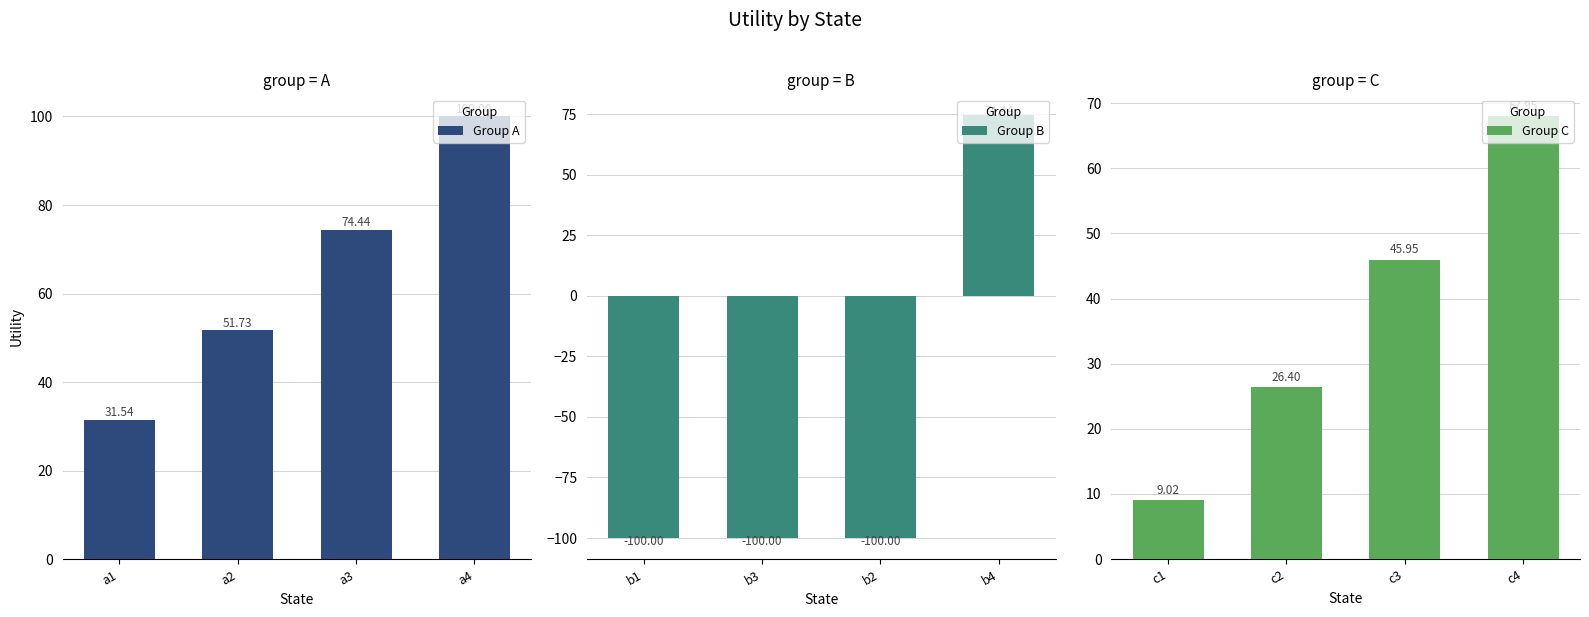

The Group B series shows 74.4 at b4. True or false?

True